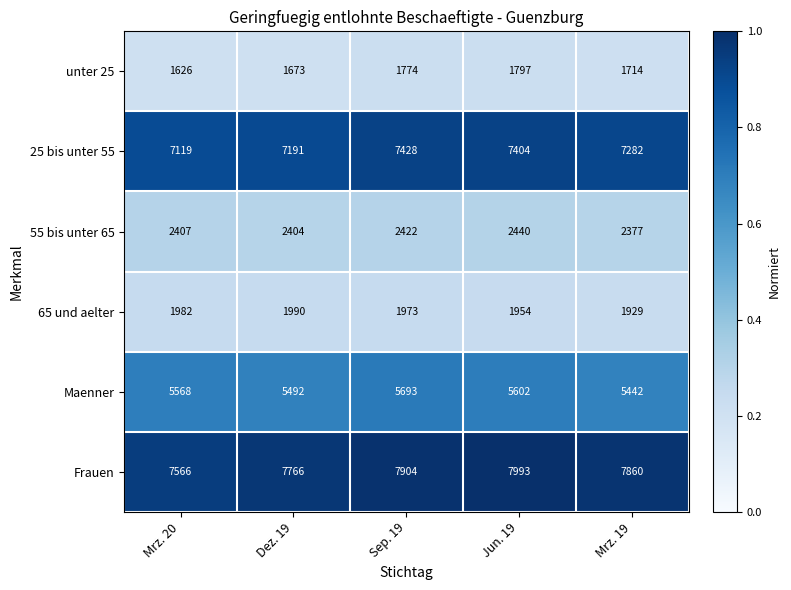

What is the difference between the second highest and second lowest values in the 65 und aelter series?

28